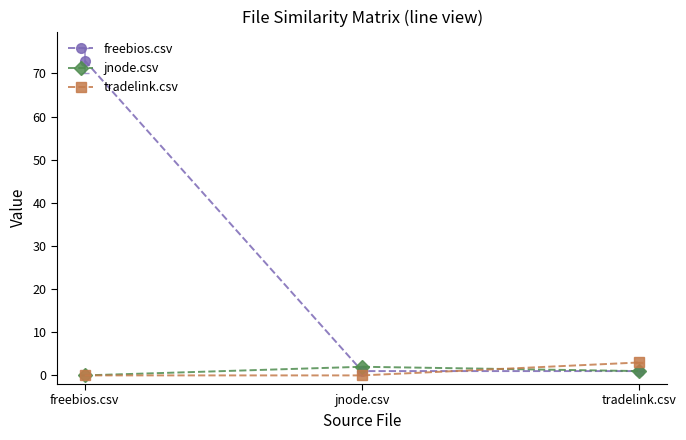

Does the chart have visible grid lines?

No